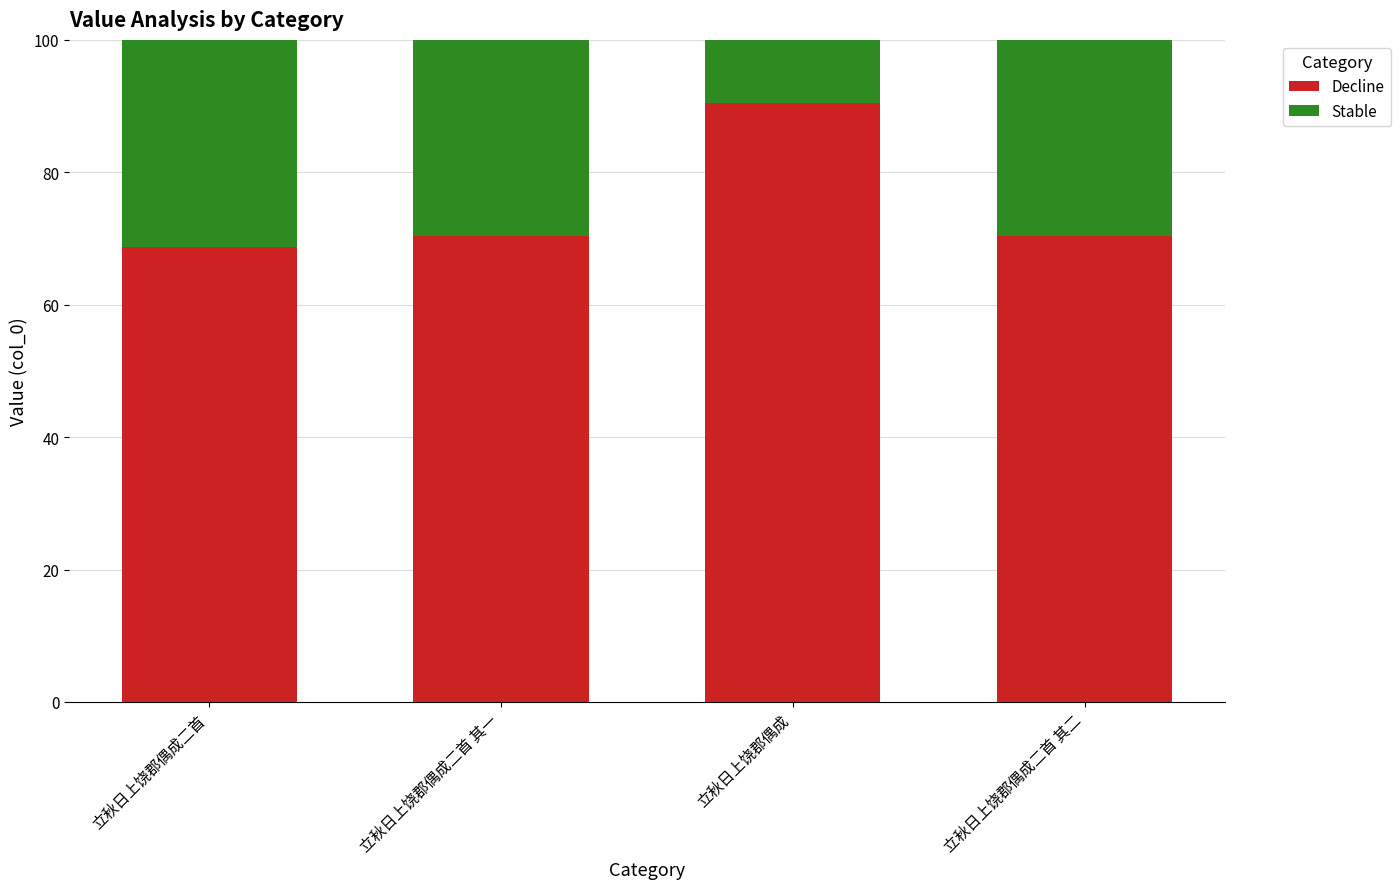

What is the highest value of the Decline series?

90.5